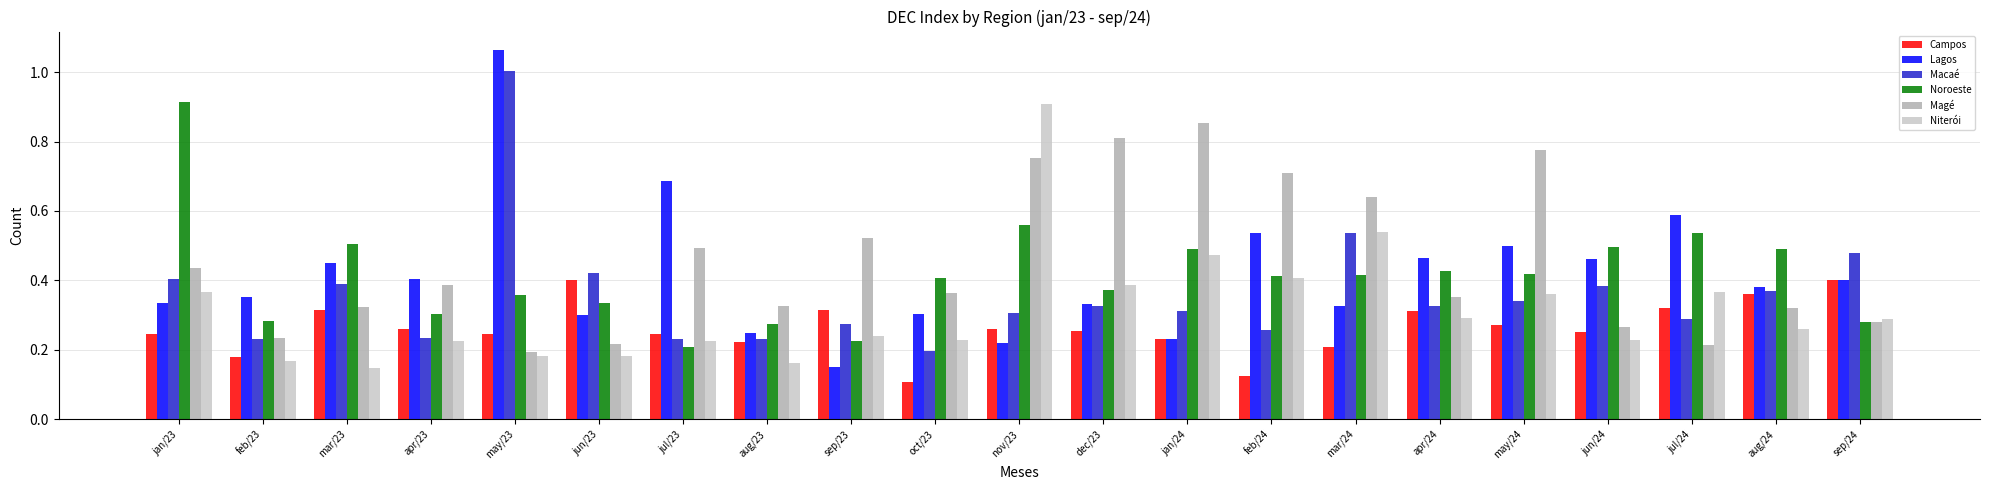

The value of Magé at apr/24 is 0.5. True or false?

False